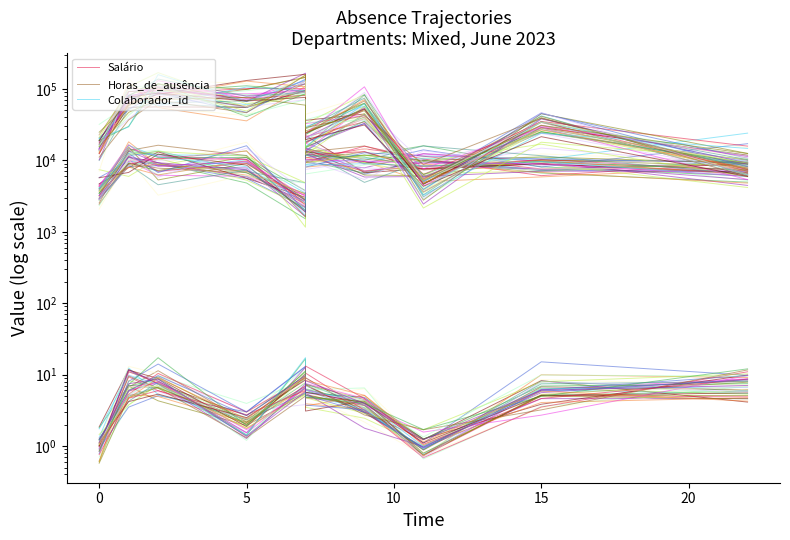

Which series has the largest range (max minus min)?

Colaborador_id